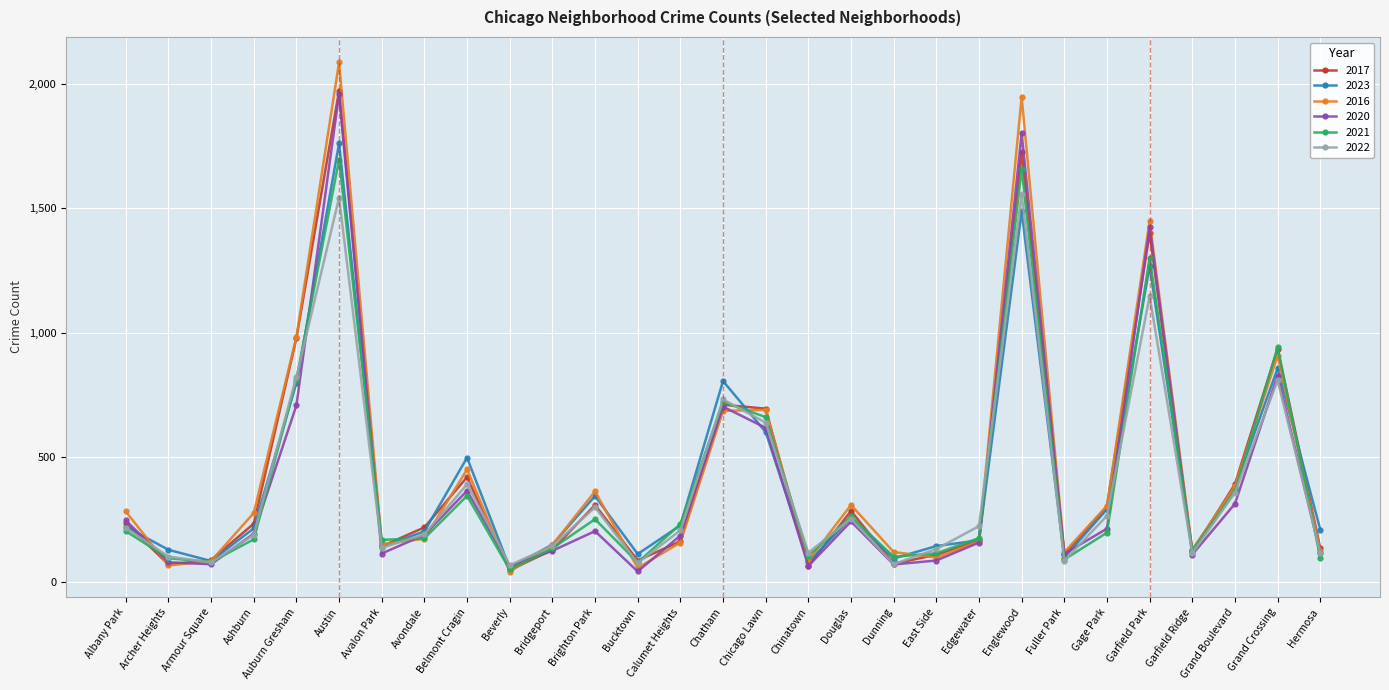

The 2023 series shows 344 at Brighton Park. True or false?

True